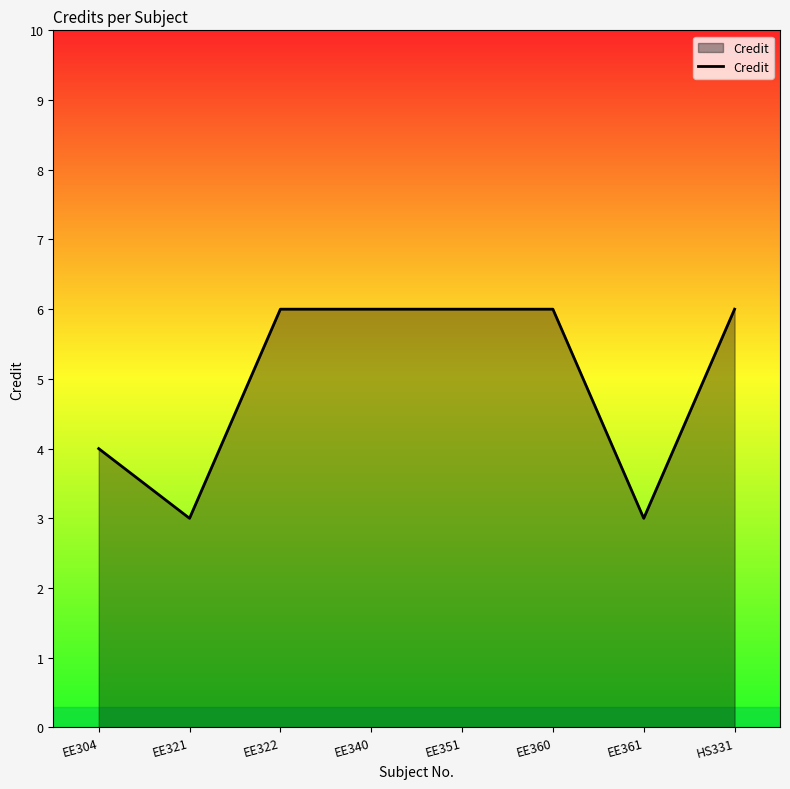

How many values are below 6?

3